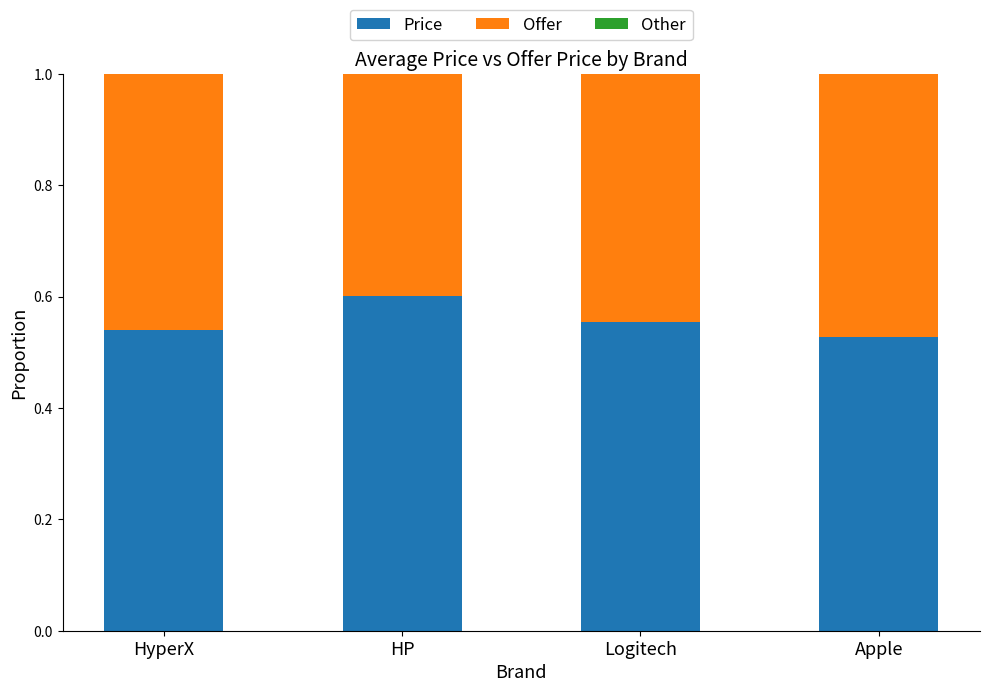

What is the total value across all series at HyperX?

1.0